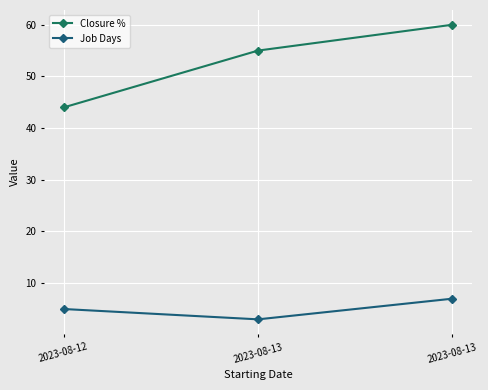

Which has a higher value, 2023-08-13 or 2023-08-12?

2023-08-13